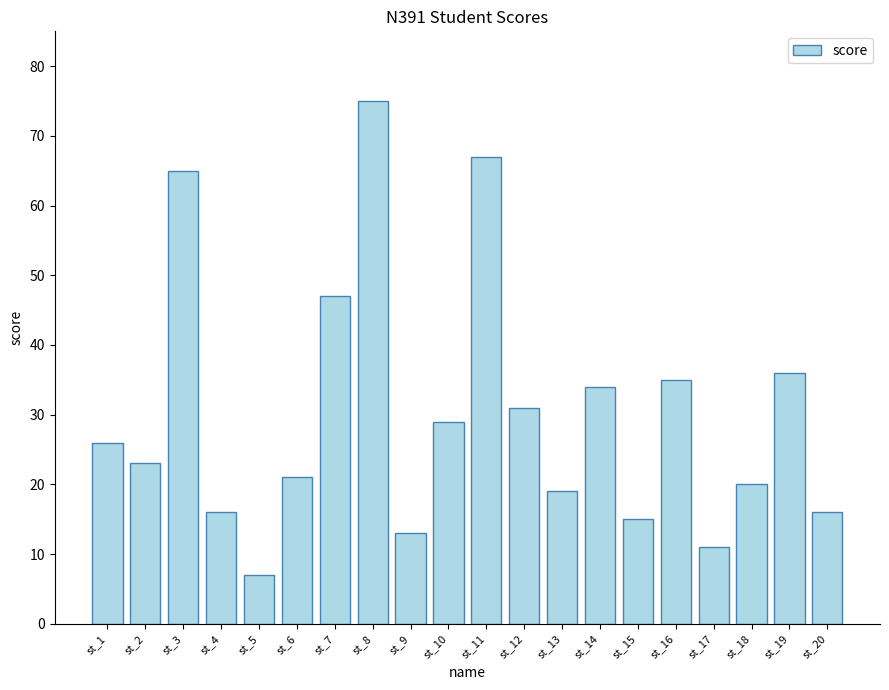

What is the smallest value displayed?

7